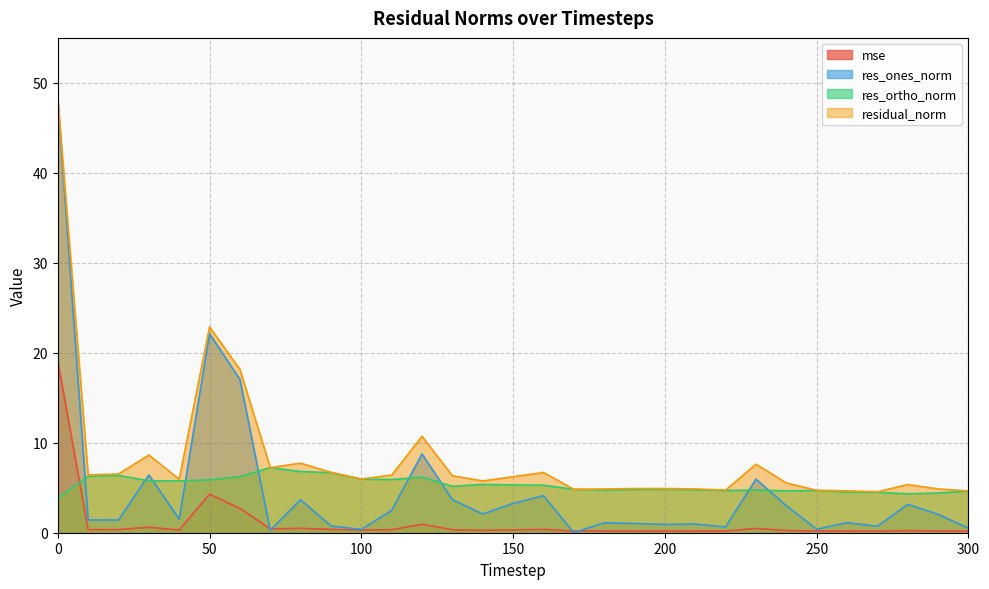

True or false: residual_norm and mse cross at least once.

False